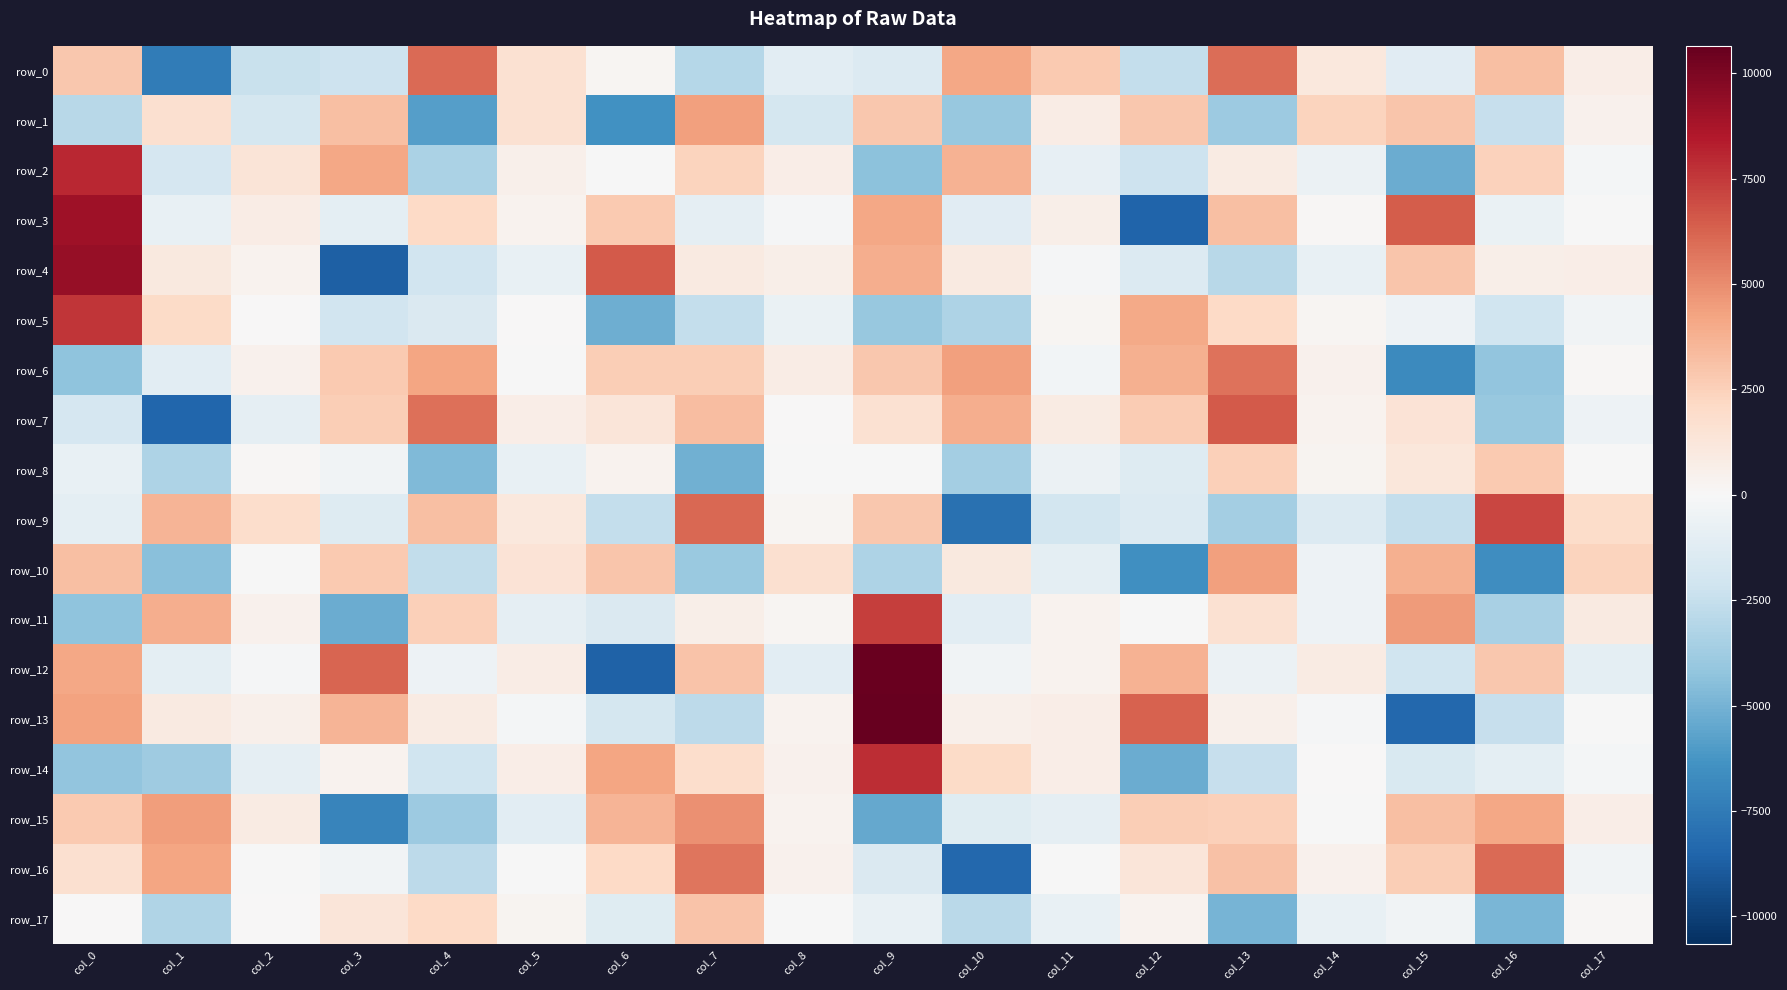

Which category has the highest value in the row_0 series?

col_4